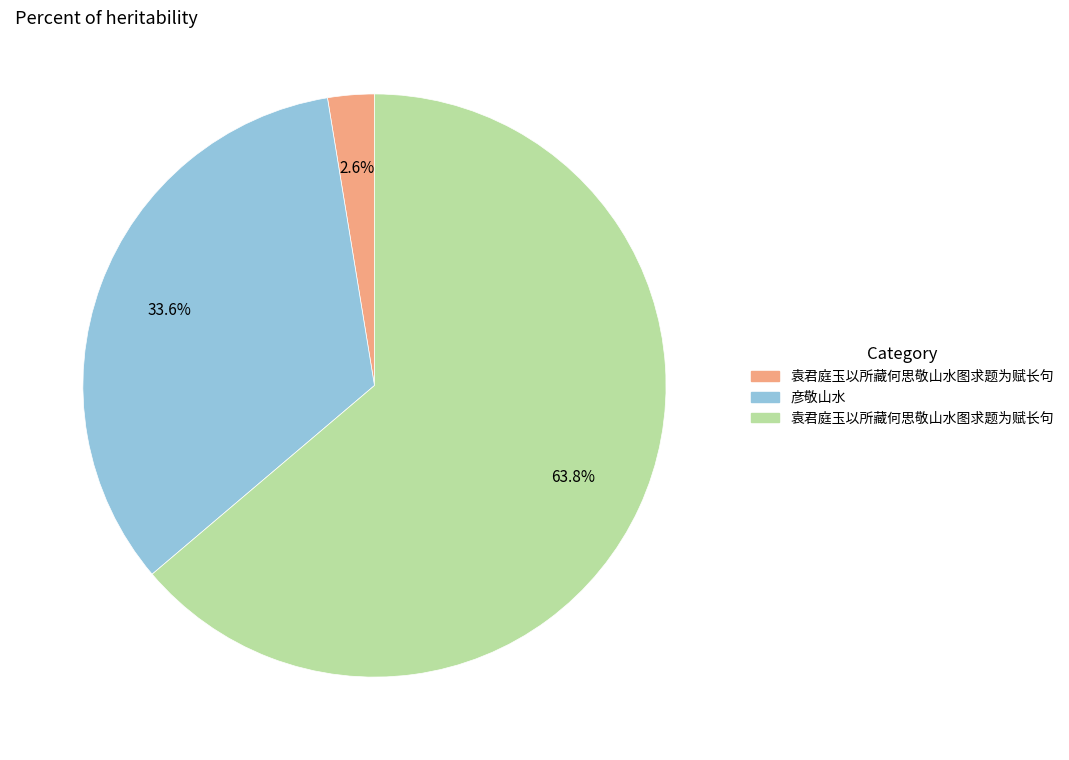

Is there a majority slice in this chart?

Yes